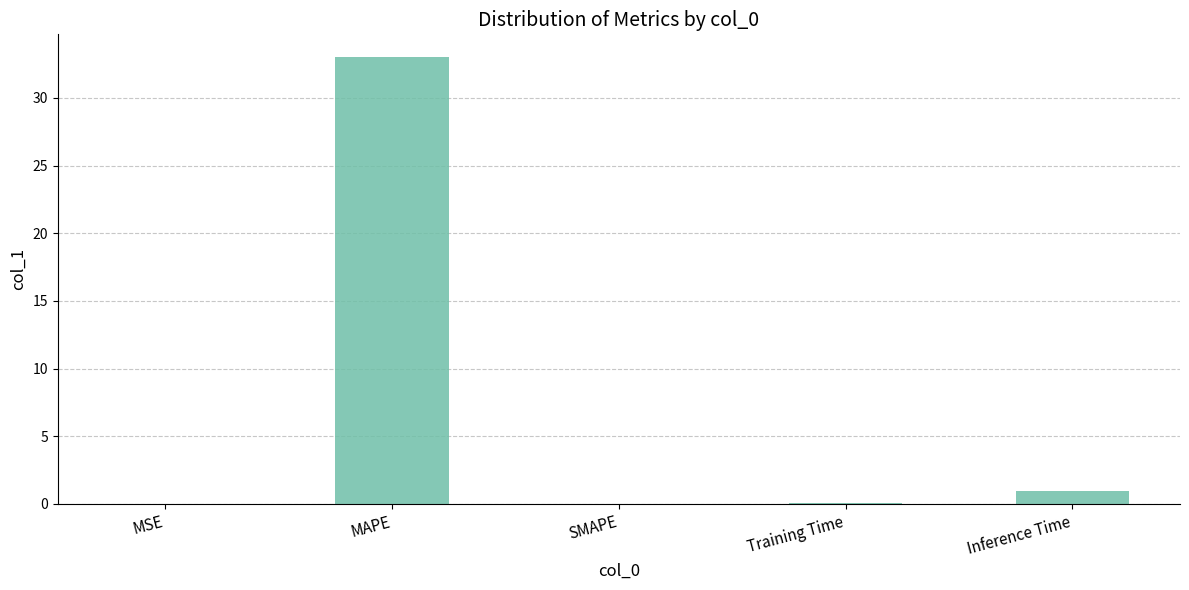

What is the sum of all values?

34.0